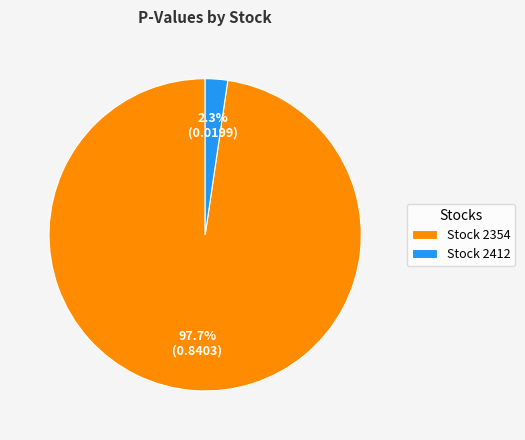

Which slice represents more than half of the pie?

Stock 2354